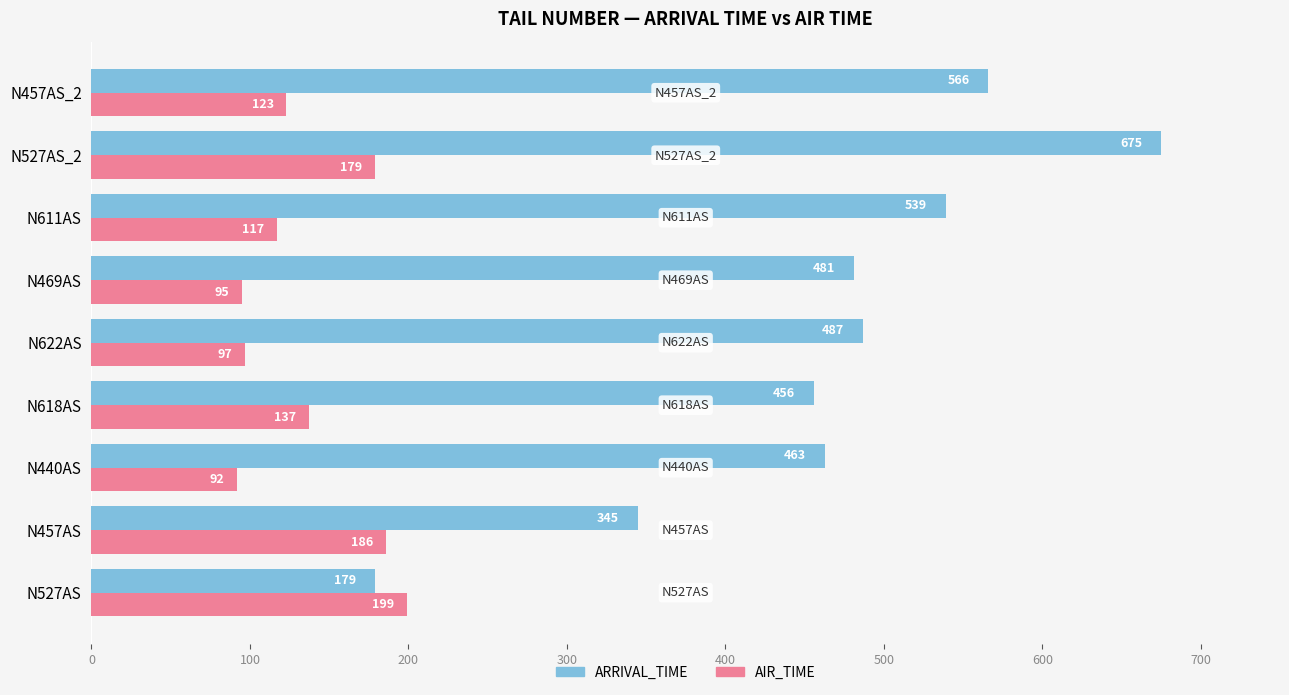

List the series in order of their overall mean, highest first.

ARRIVAL_TIME, AIR_TIME